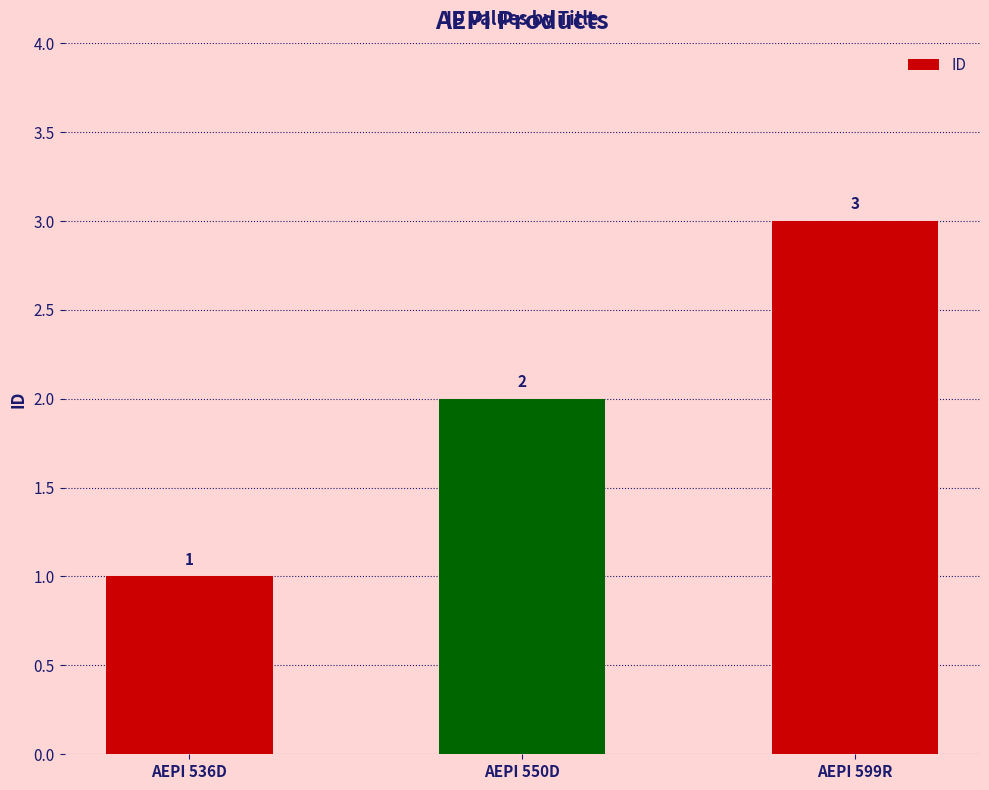

What is the difference between the values at AEPI 550D and AEPI 536D?

1